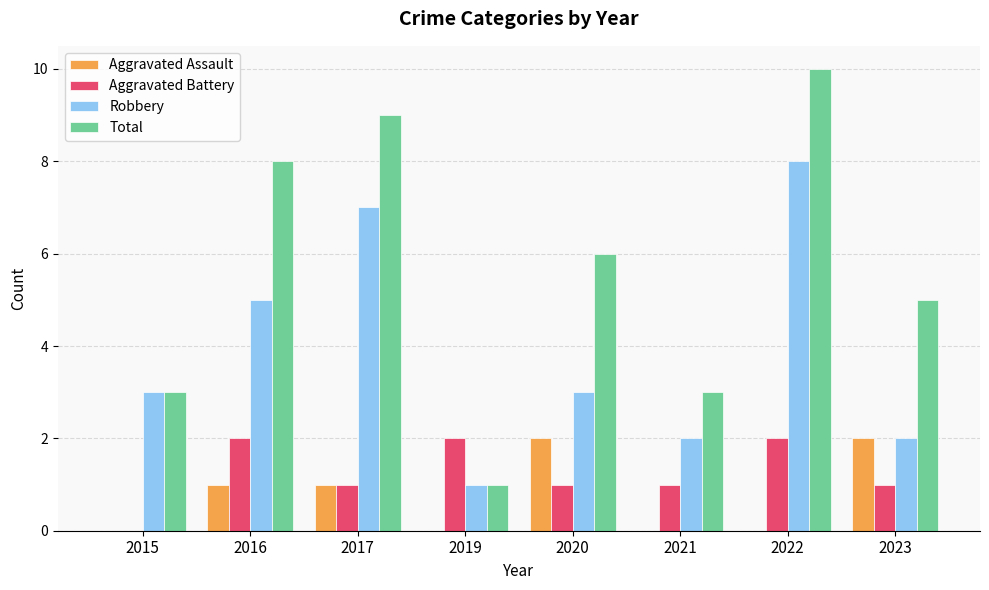

Are the bars grouped side by side (vs. stacked)?

Yes